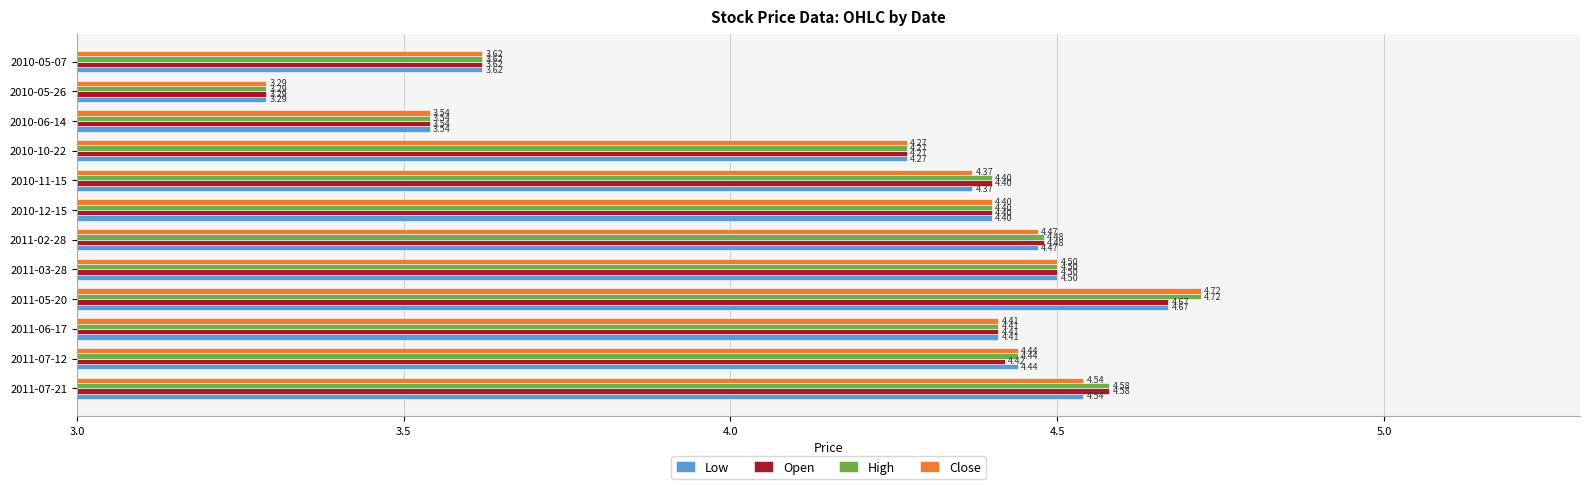

Which series has the largest total across all categories?

High